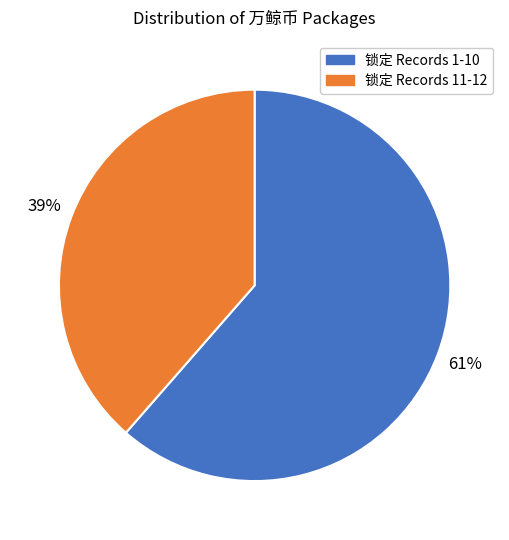

To the nearest percent, what is the average slice percentage?

50%